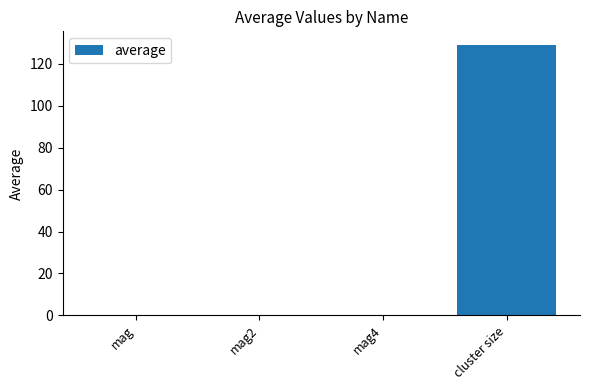

Read the value at cluster size.

129.0